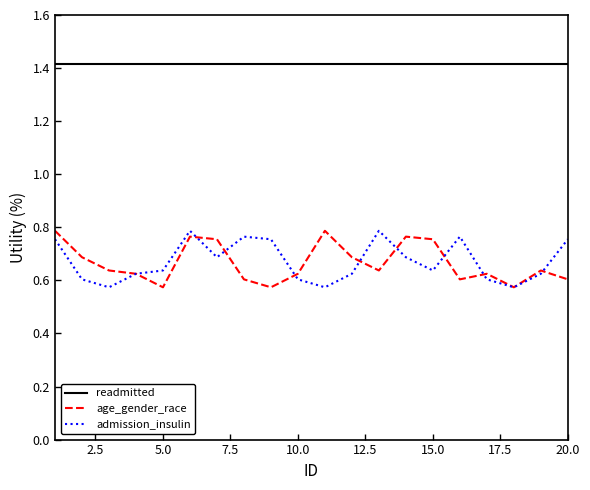

Which series has the largest total across all categories?

readmitted